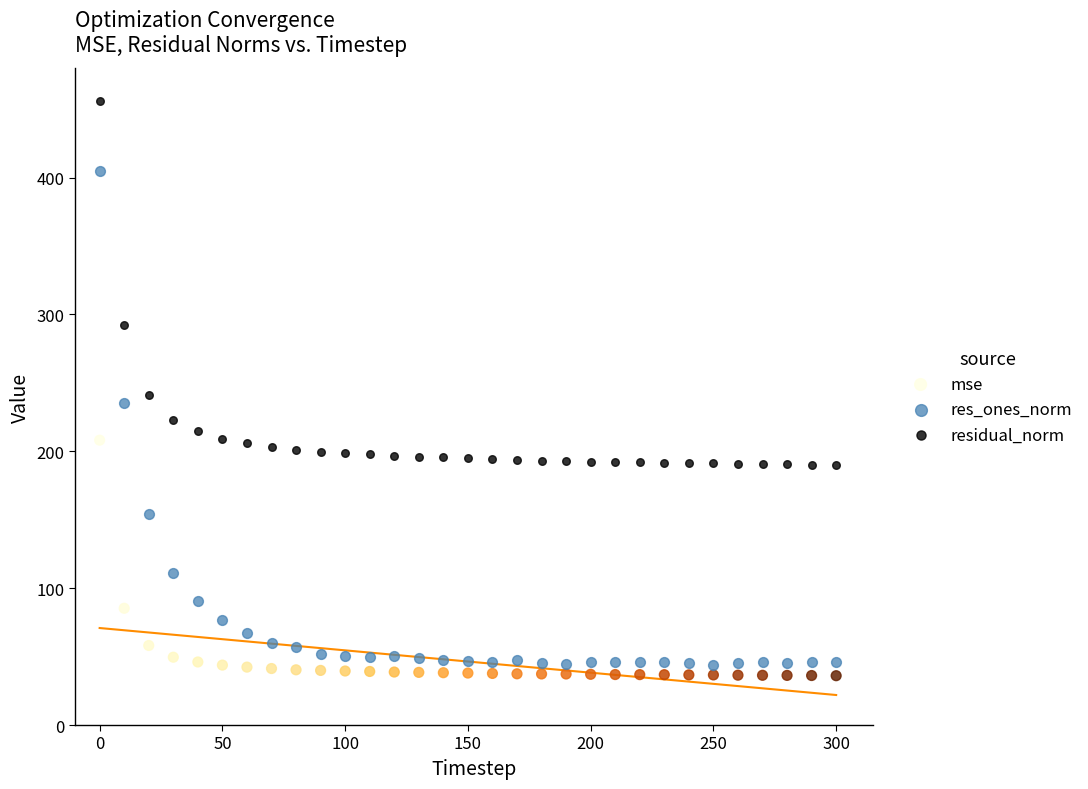

Across all series, what Y value is closest to 246?

241.1